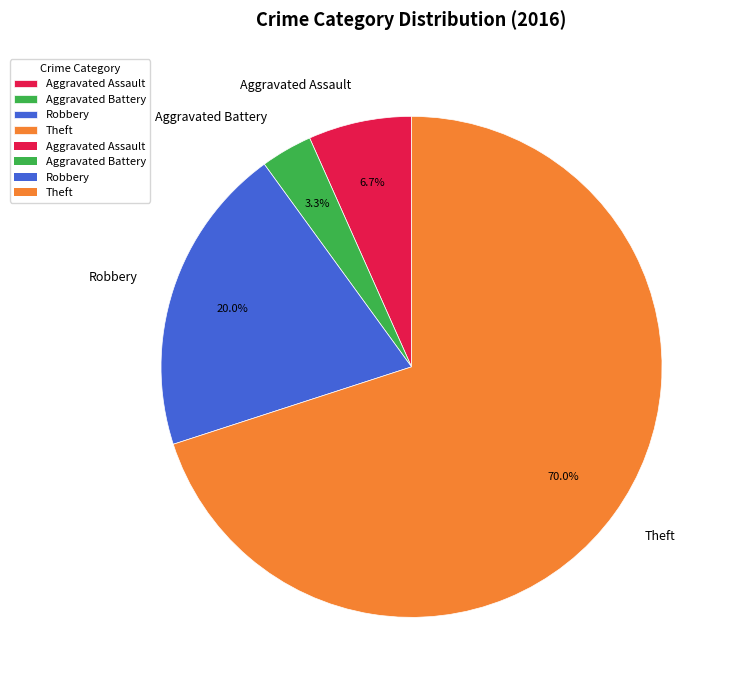

To the nearest percent, what percentage of the pie is Robbery?

20%